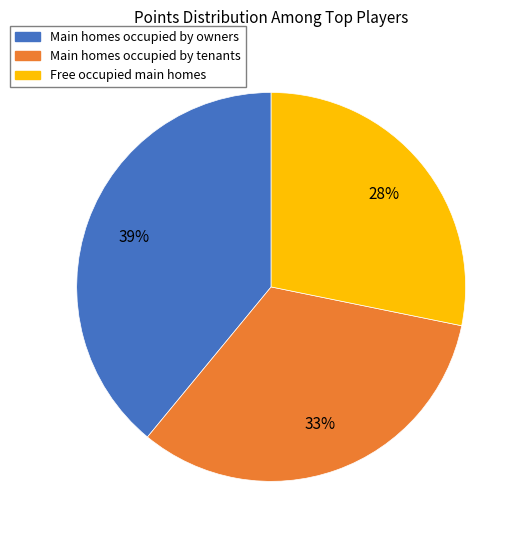

Is there any slice that represents more than half of the pie?

No